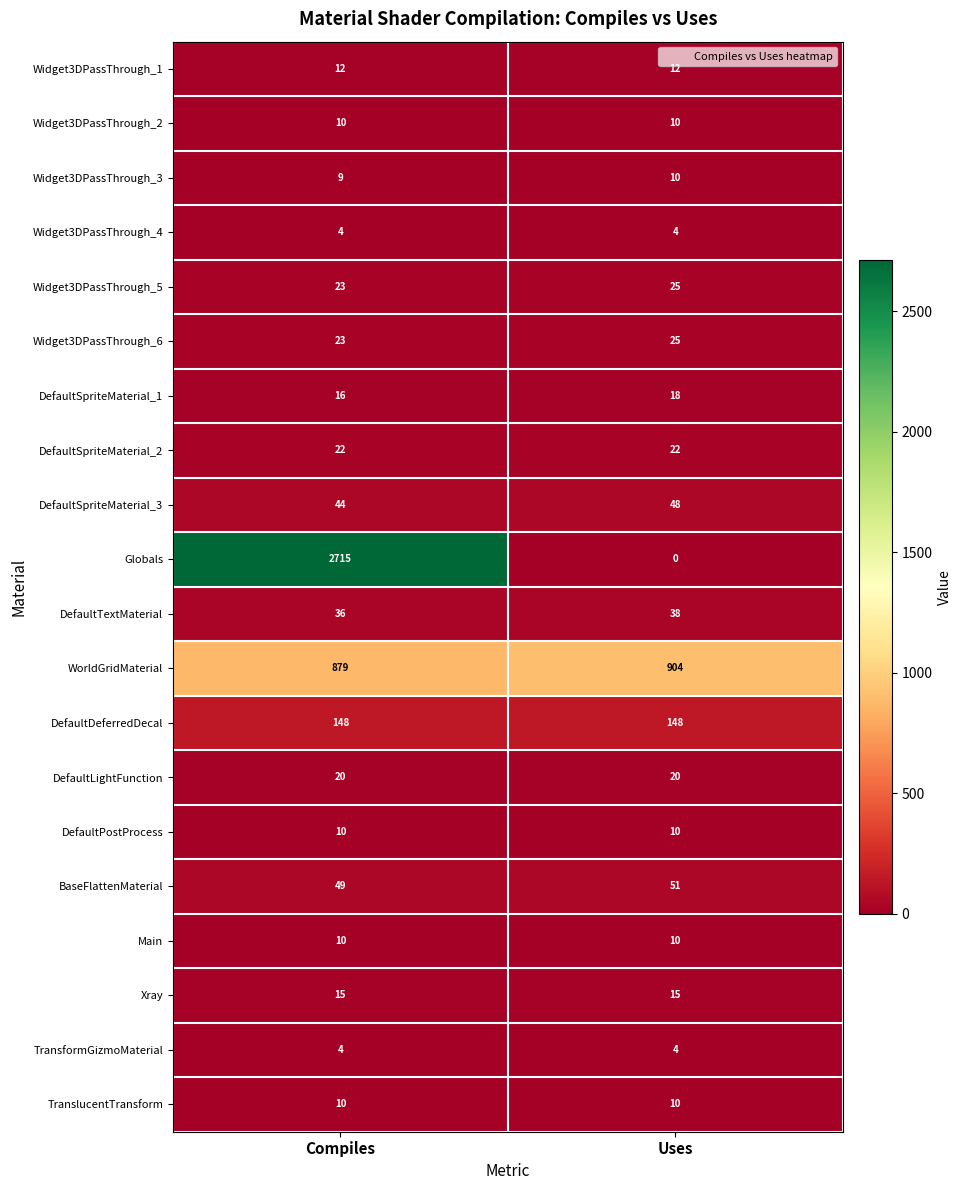

Where is Widget3DPassThrough_5 nearest to the value 24?

Compiles